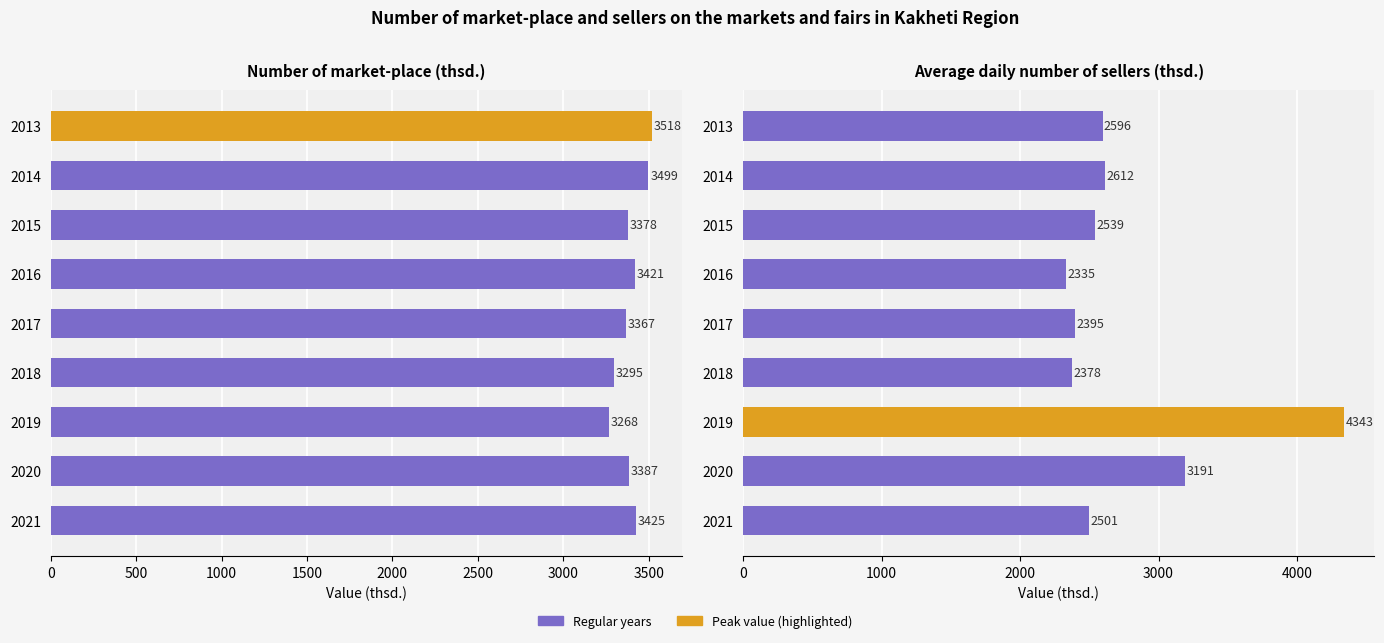

How many bars are there in each group?

2